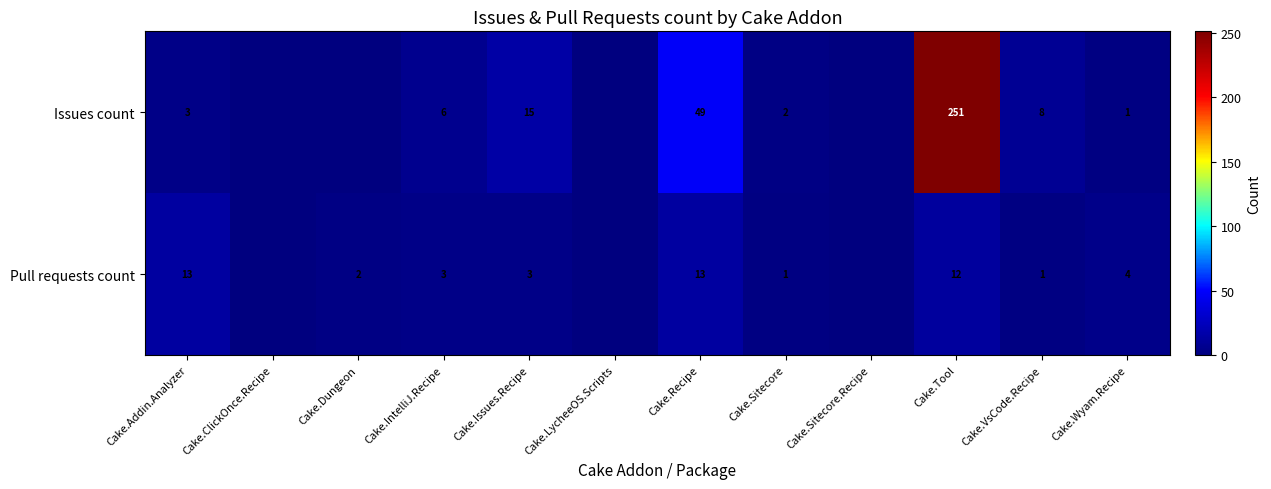

True or false: Issues count has a value of 4 at Cake.Issues.Recipe.

False